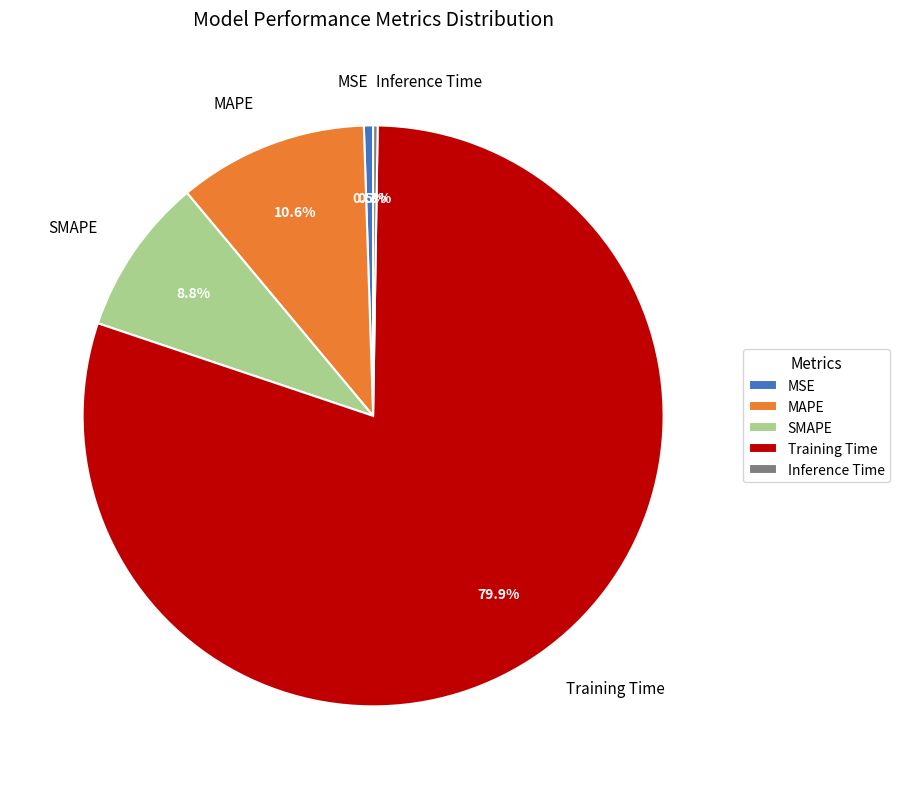

What is the majority slice?

Training Time